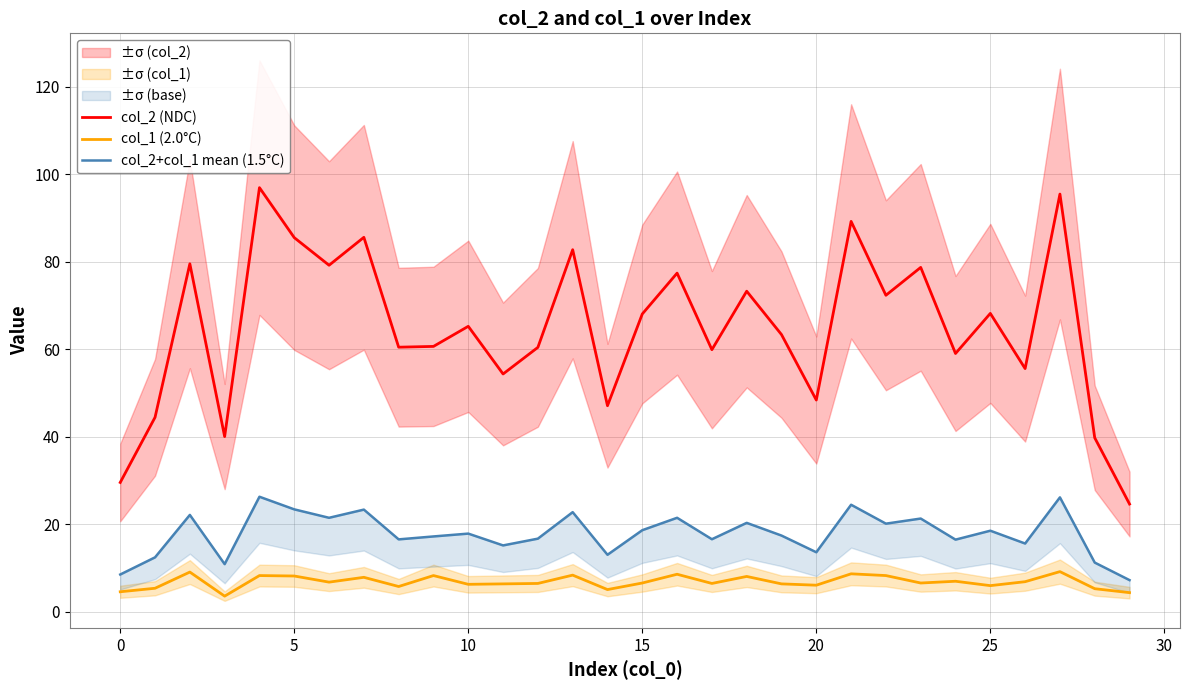

Reading right to left, what are all the values shown in this chart?

col_2 (NDC): 24.6	39.8	95.5	55.6	68.2	59.0	78.7	72.3	89.2	48.4	63.4	73.3	59.9	77.4	68.1	47.1	82.7	60.4	54.4	65.2	60.6	60.5	85.6	79.2	85.5	96.9	40.0	79.5	44.5	29.6
col_1 (2.0°C): 4.4	5.3	9.2	6.9	6.0	7.0	6.6	8.3	8.7	6.1	6.4	8.1	6.5	8.6	6.6	5.1	8.4	6.5	6.4	6.3	8.3	5.8	7.9	6.8	8.2	8.3	3.6	9.1	5.4	4.6
col_2+col_1 mean (1.5°C): 7.3	11.3	26.2	15.6	18.5	16.5	21.3	20.2	24.5	13.6	17.4	20.3	16.6	21.5	18.7	13.1	22.8	16.7	15.2	17.9	17.2	16.6	23.4	21.5	23.4	26.3	10.9	22.2	12.5	8.5